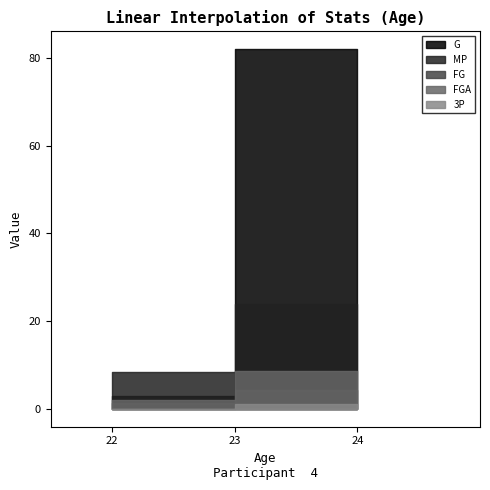

Does the chart display data point markers on the line(s)?

No